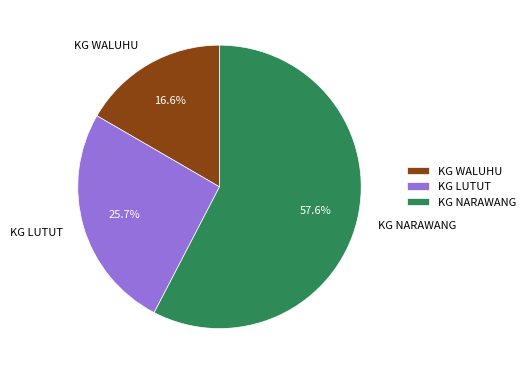

To the nearest percent, what is the combined percentage of KG NARAWANG and KG LUTUT?

83%